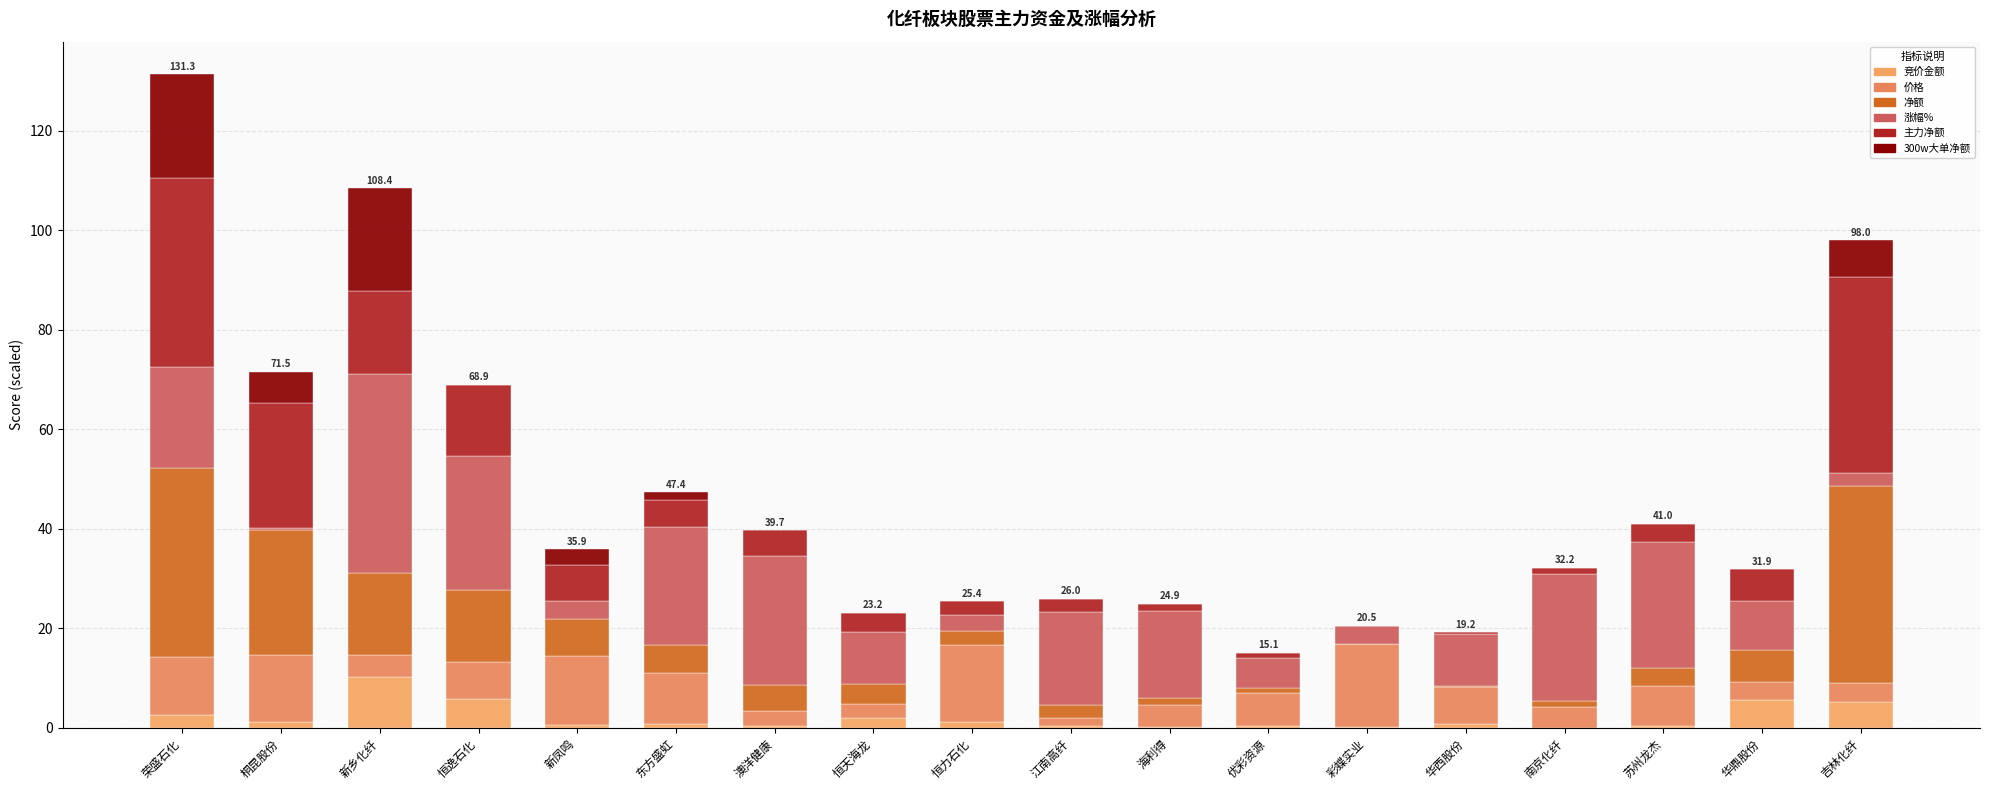

The value of 300w大单净额 at 东方盛虹 is 1.0. True or false?

False